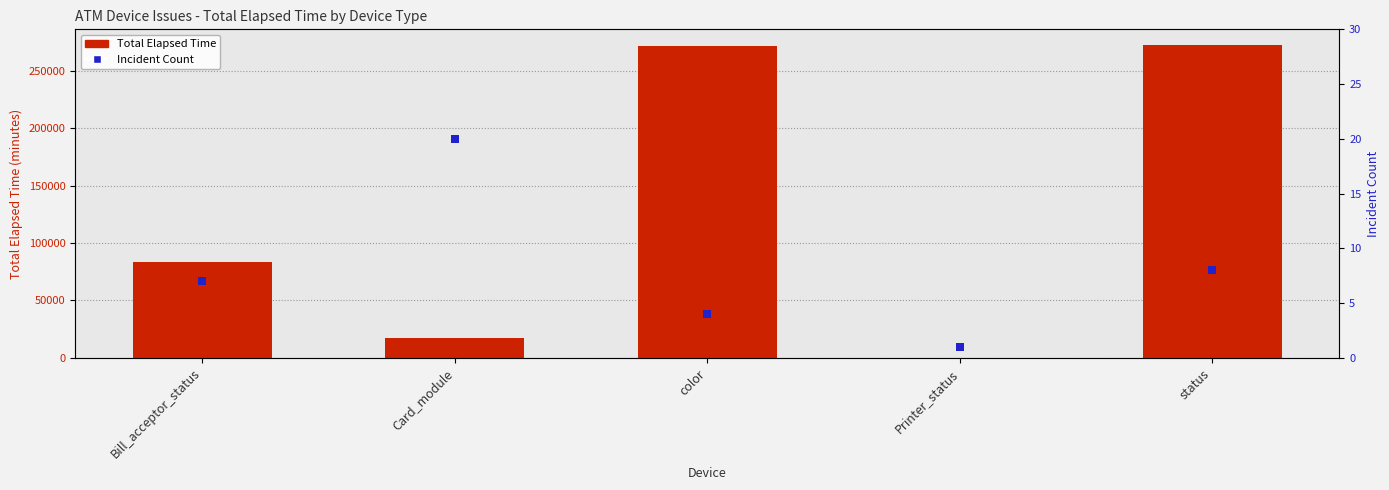

Which series contains the lowest Y value?

Incident Count